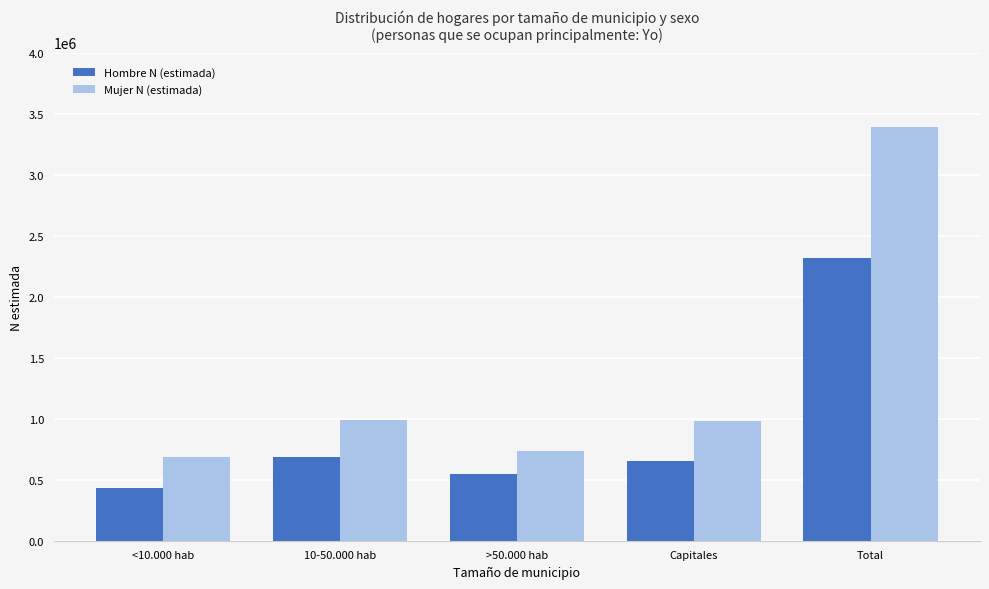

Is it true that Hombre N (estimada) equals 542863 at >50.000 hab?

True